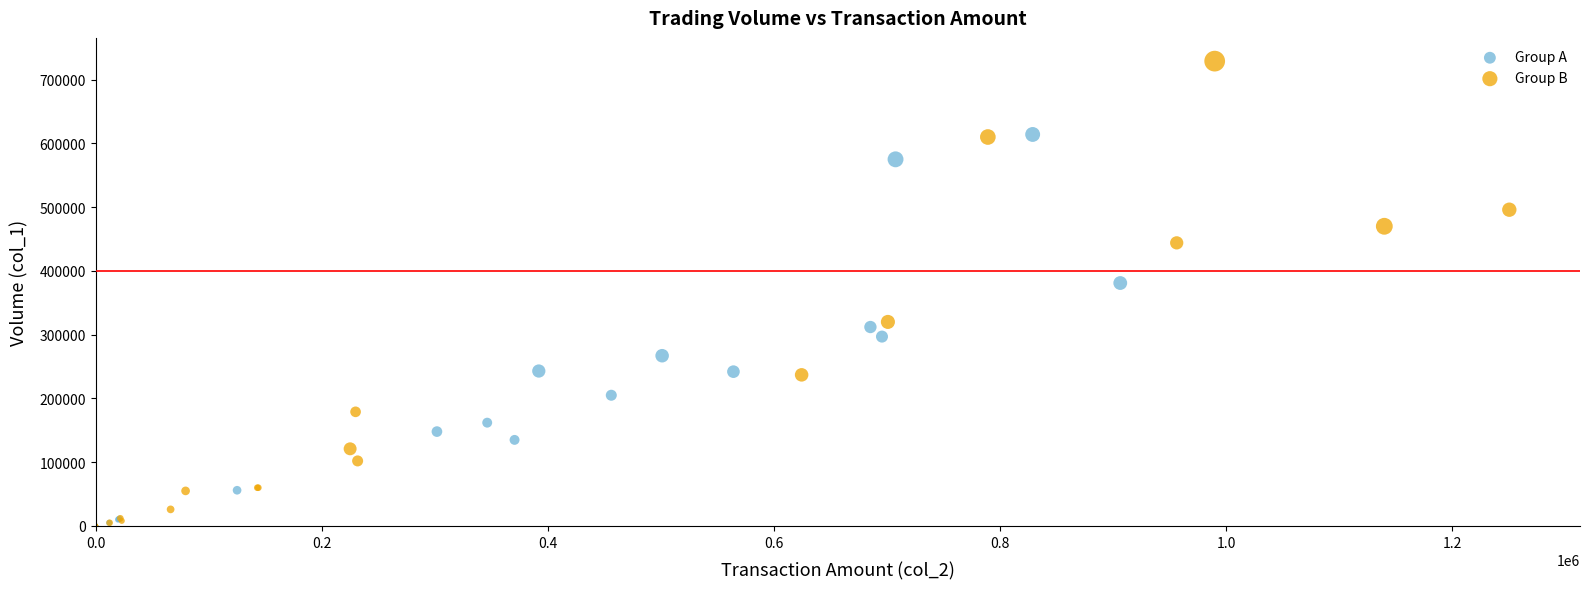

Which series has the widest spread of Y values?

Group B